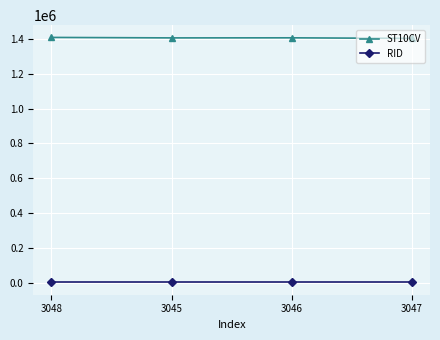

Count the number of data series in this chart.

2